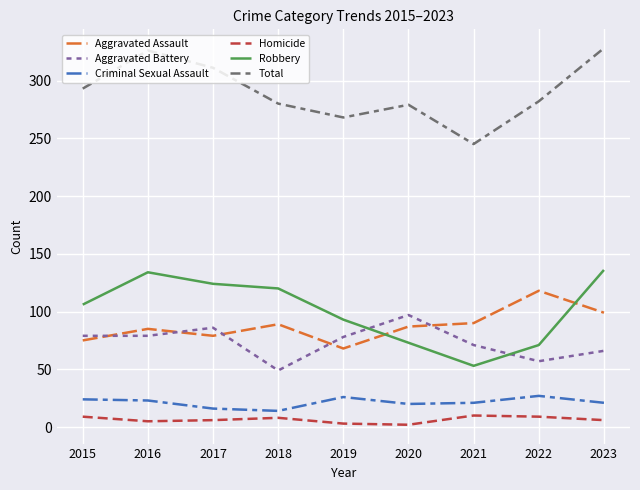

How many distinct data groups are displayed?

6